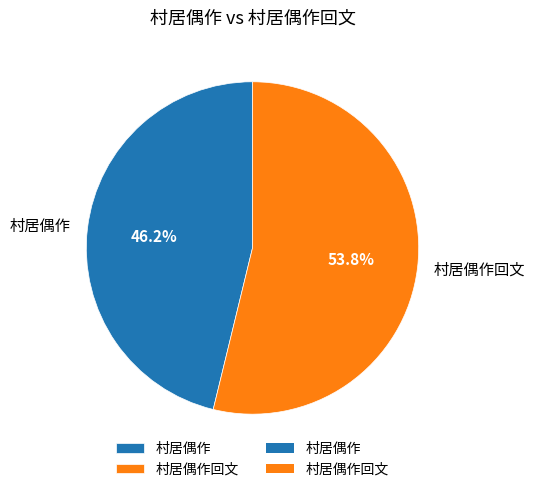

To the nearest percent, what is the difference between the 村居偶作回文 and 村居偶作 slice percentages?

8%